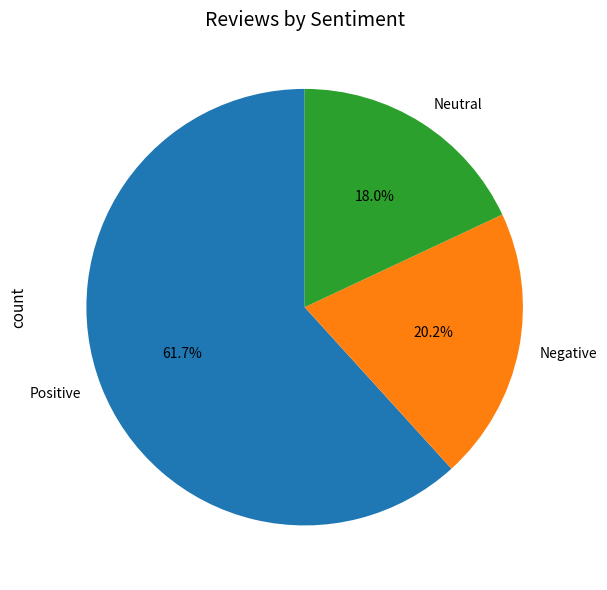

Rank the categories by value from lowest to highest.

Neutral, Negative, Positive